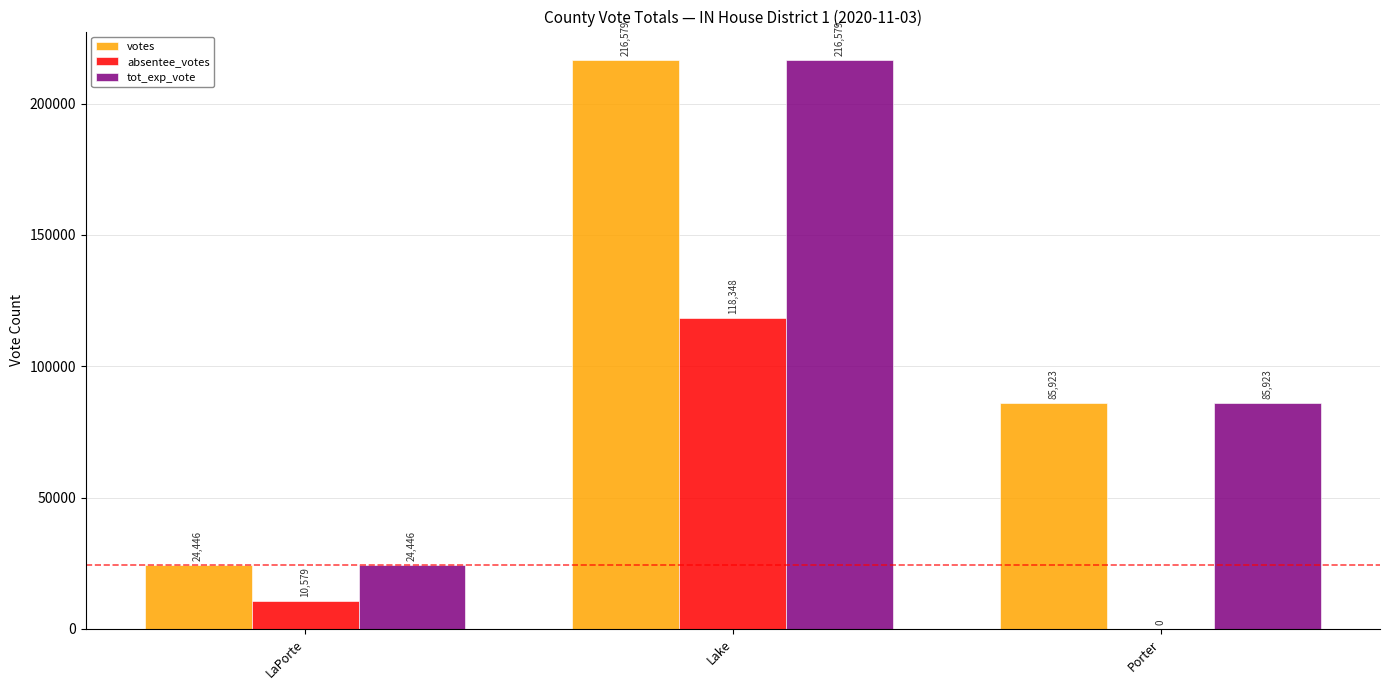

What is the total value across all series at LaPorte?

59471